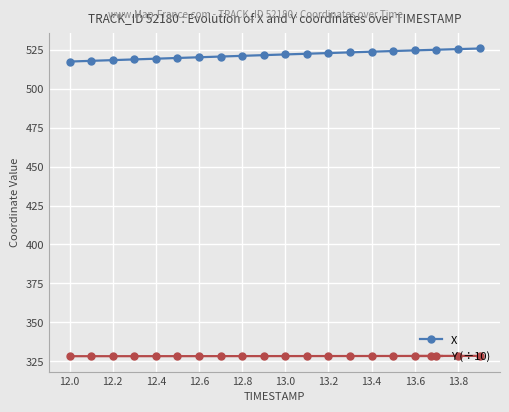

What is the difference between the maximum and minimum values in the X series?

8.4